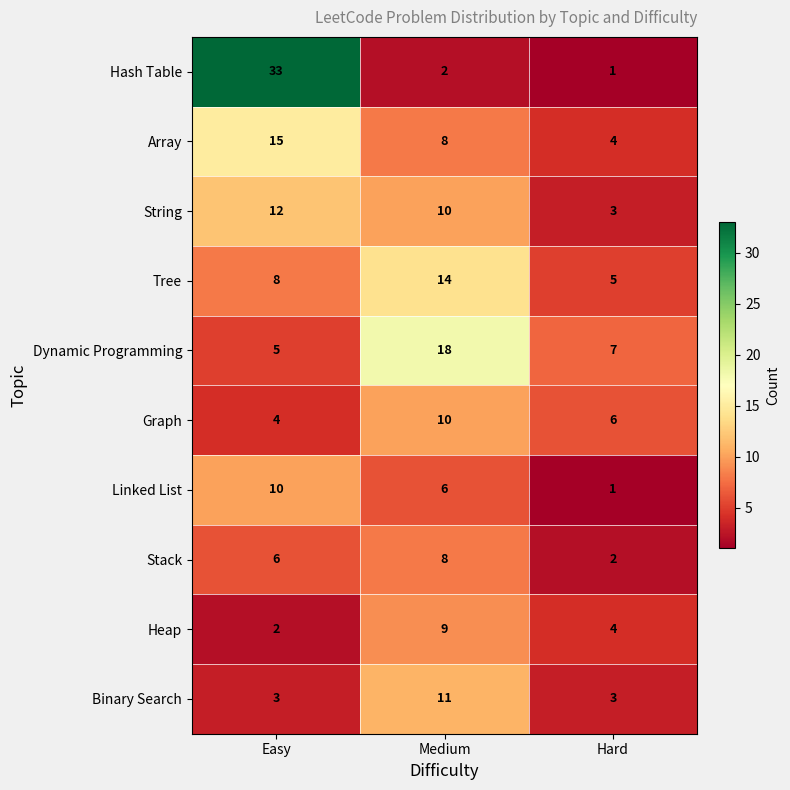

How many Graph values are between 4 and 10?

3